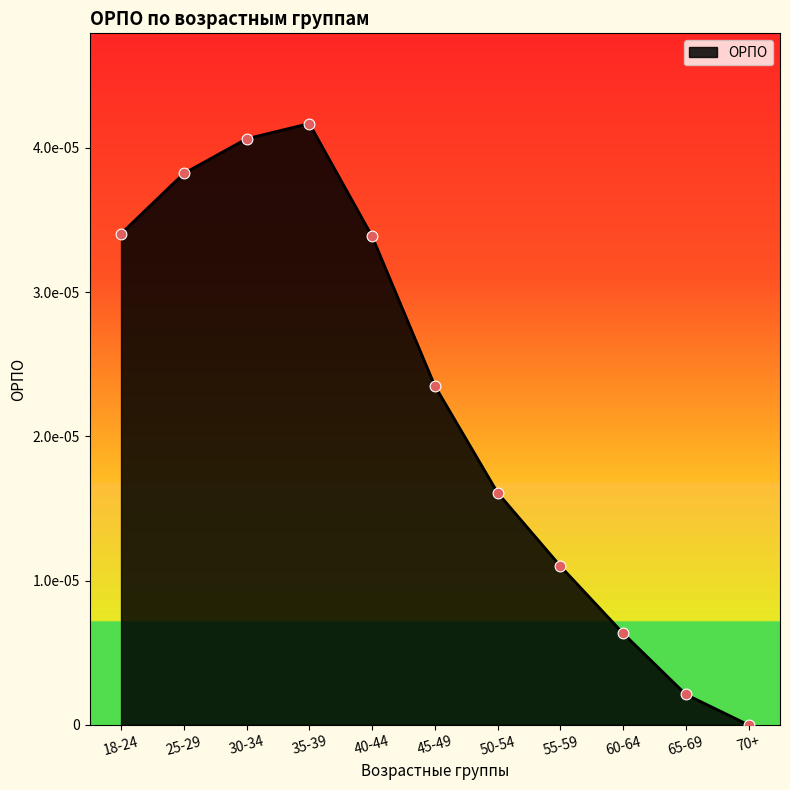

Between 55-59 and 50-54, which is larger?

50-54